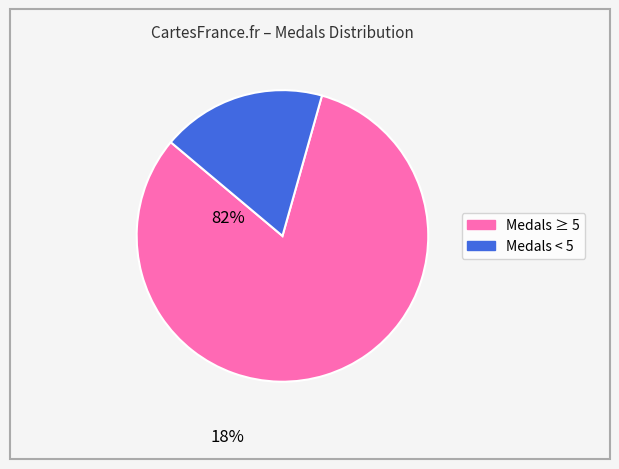

Is there any slice that represents more than half of the pie?

Yes